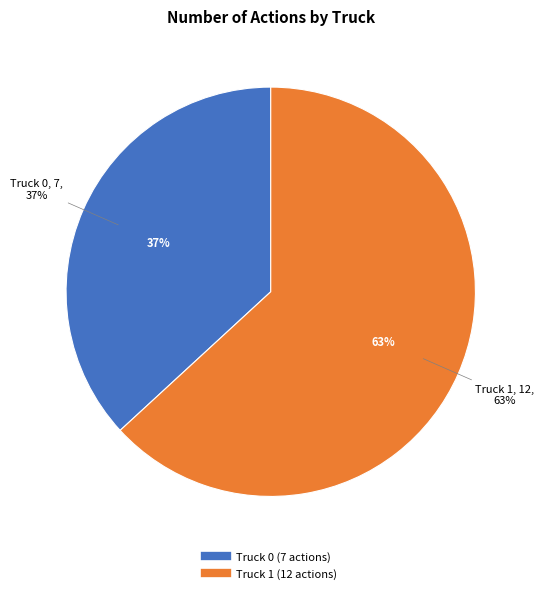

Which category accounts for the majority?

Truck 1